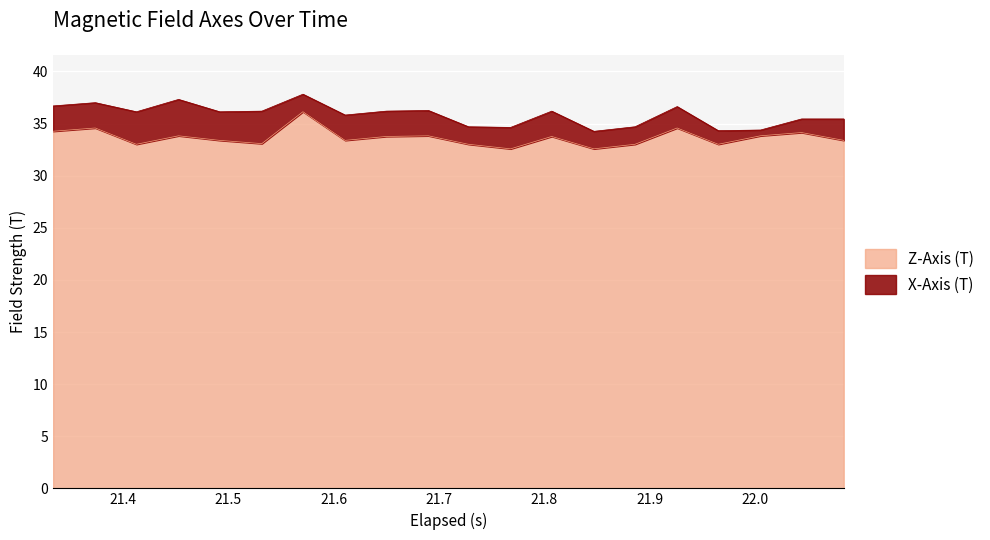

How many interior local peaks (higher than both neighbors) does the data have?

7